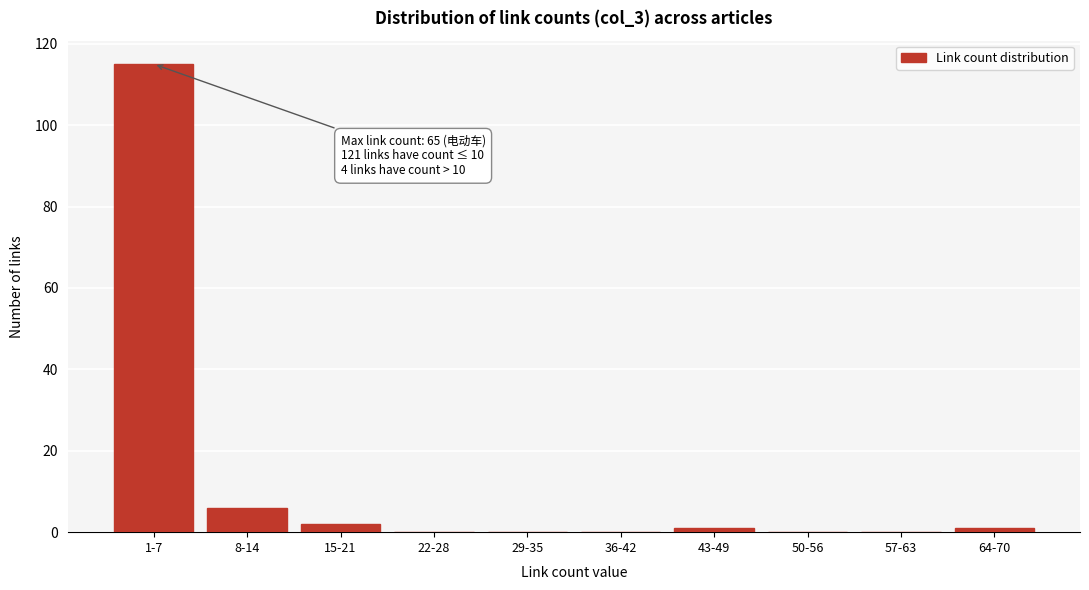

Reading right to left, extract all data points from this chart.

64-70=1	57-63=0	50-56=0	43-49=1	36-42=0	29-35=0	22-28=0	15-21=2	8-14=6	1-7=115